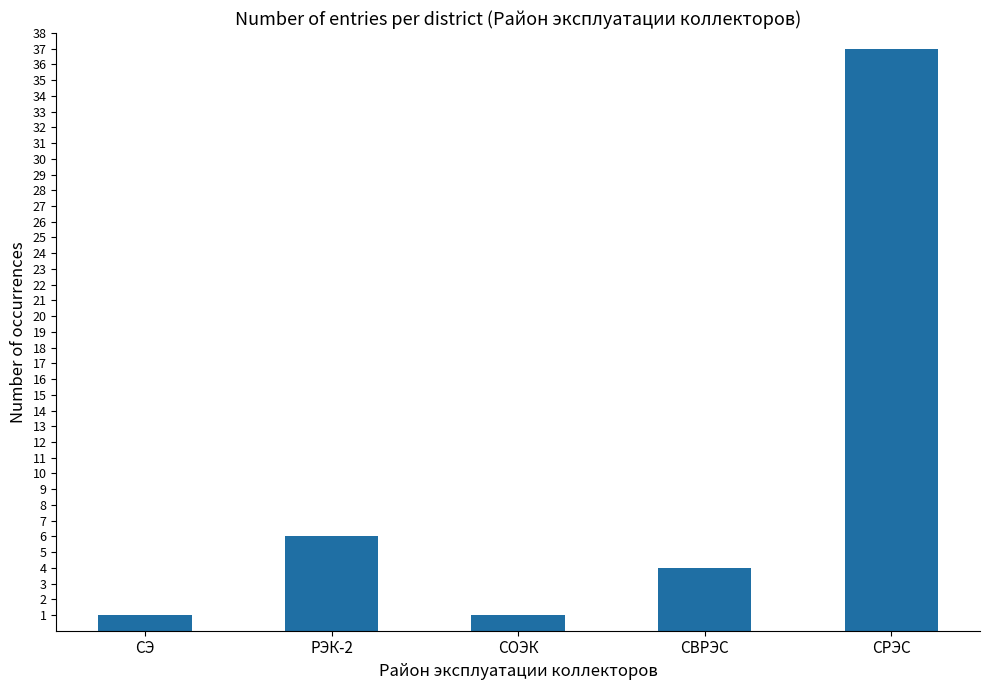

What is the difference between the maximum and minimum values?

36